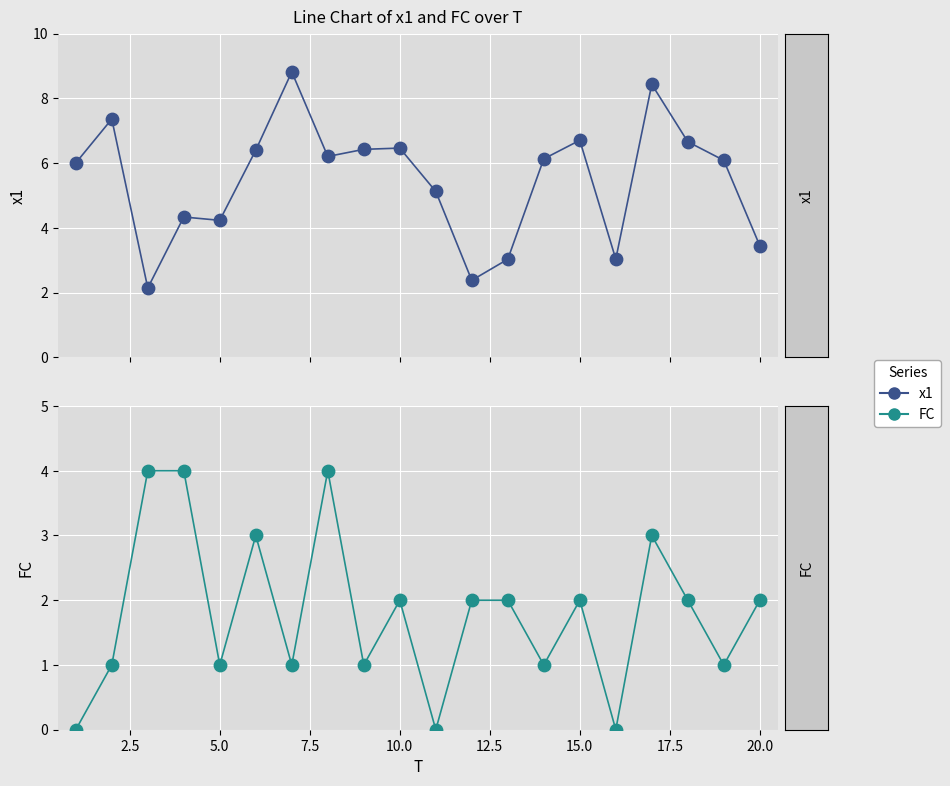

Which series contains the lowest Y value?

FC